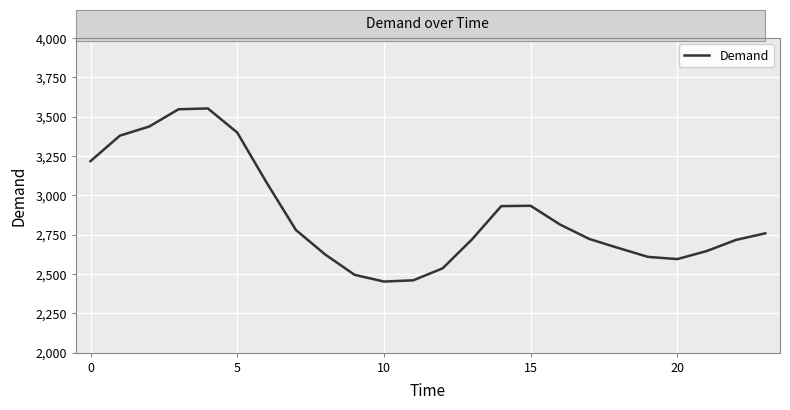

What is the difference between the maximum and minimum values?

1101